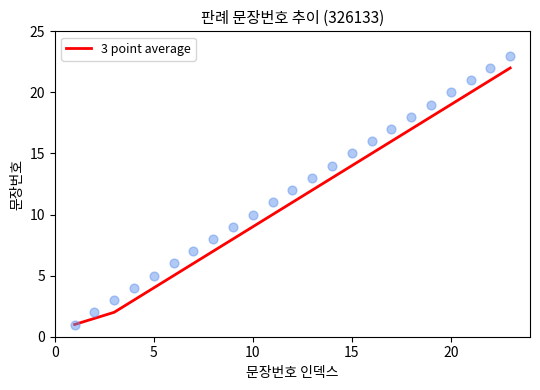

What is the highest value of the 3 point average series?

22.0